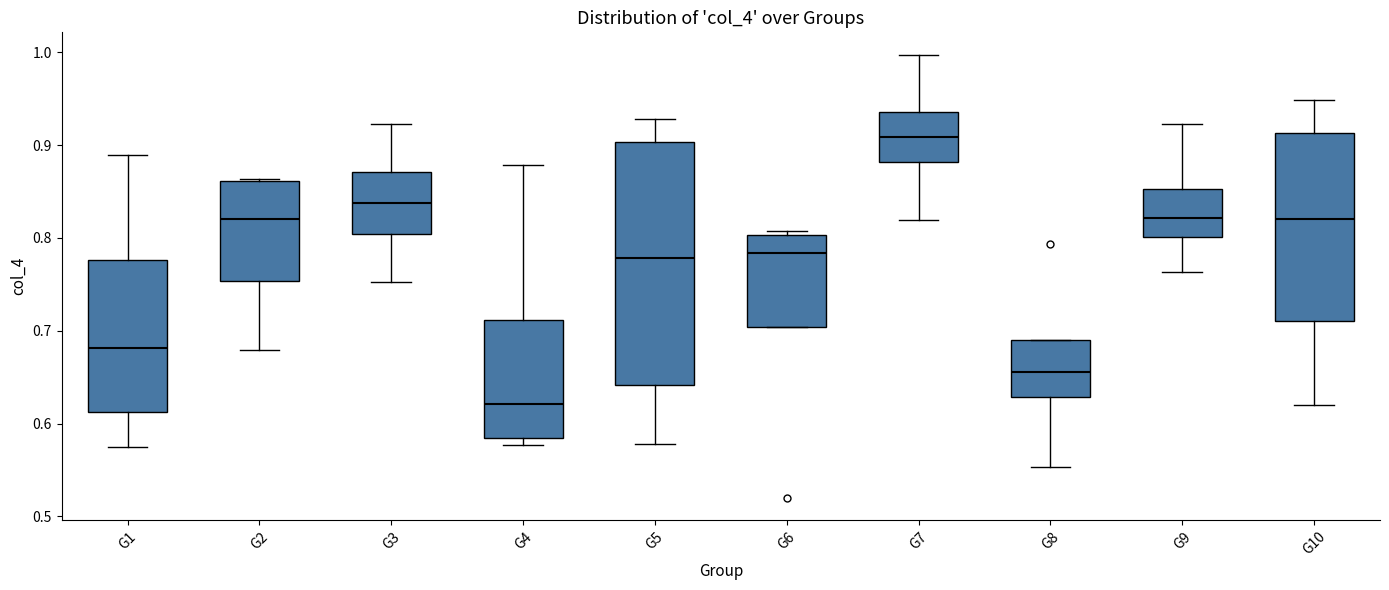

Comparing the boxes themselves (not the whiskers), which one is the tallest?

G5